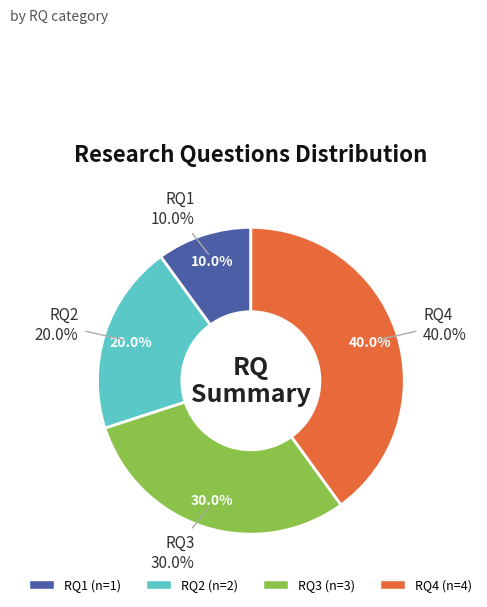

How many slices are in this pie chart?

4